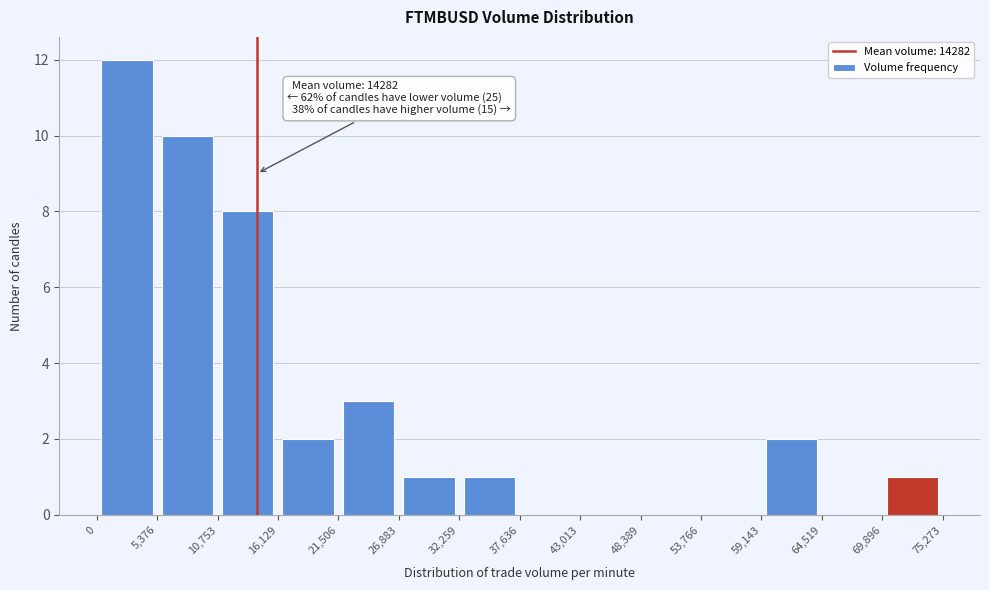

Over which range of the x-axis is the bar tallest?

0 to 5,376